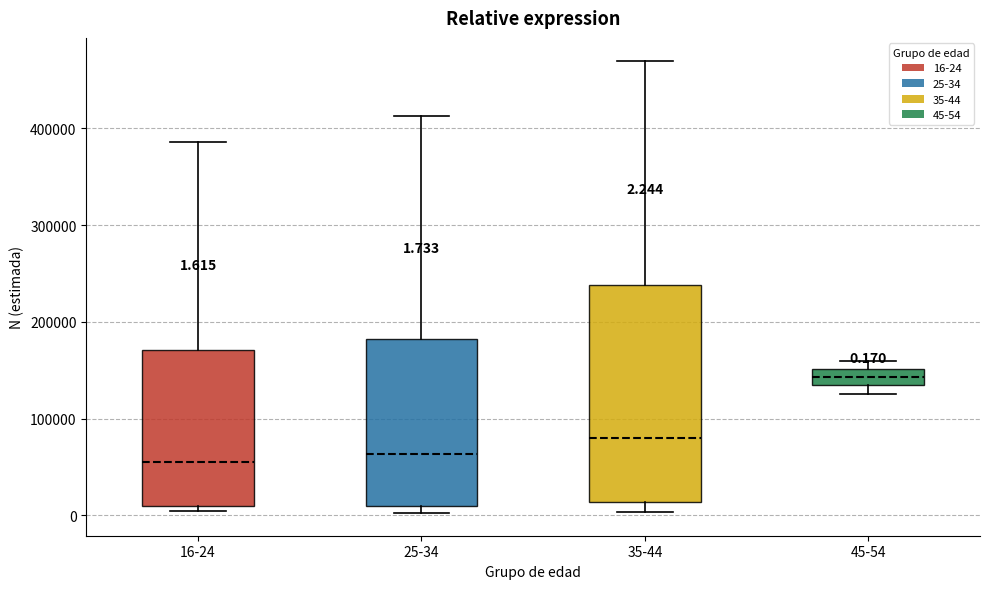

Which box is the tallest, from its lower edge to its upper edge?

35-44